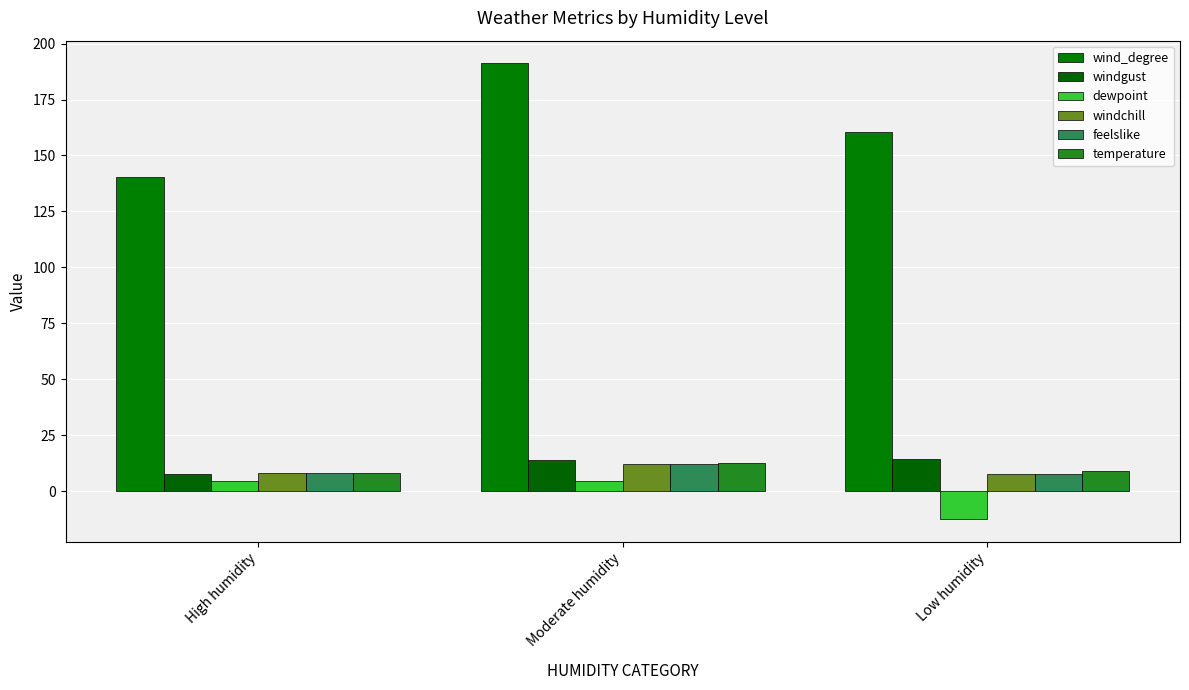

How many data points does each series have?

3